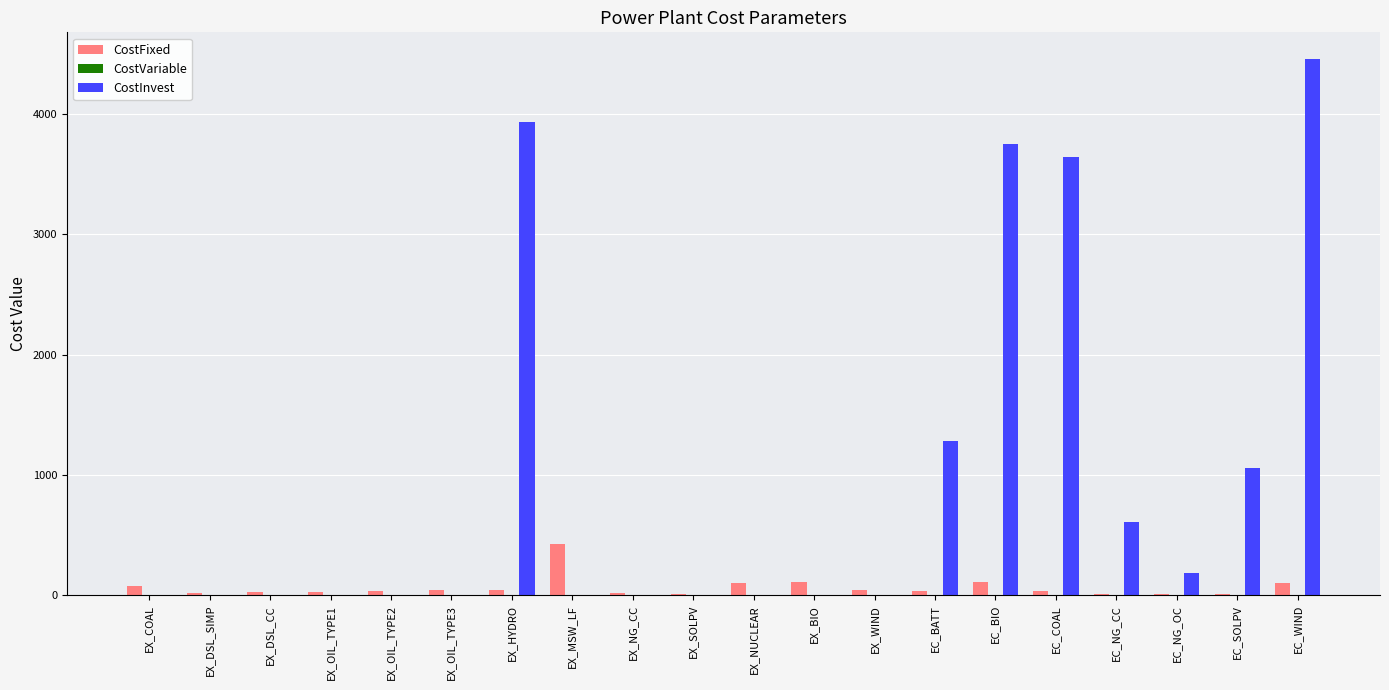

What is the sum of all CostInvest values?

18927.9